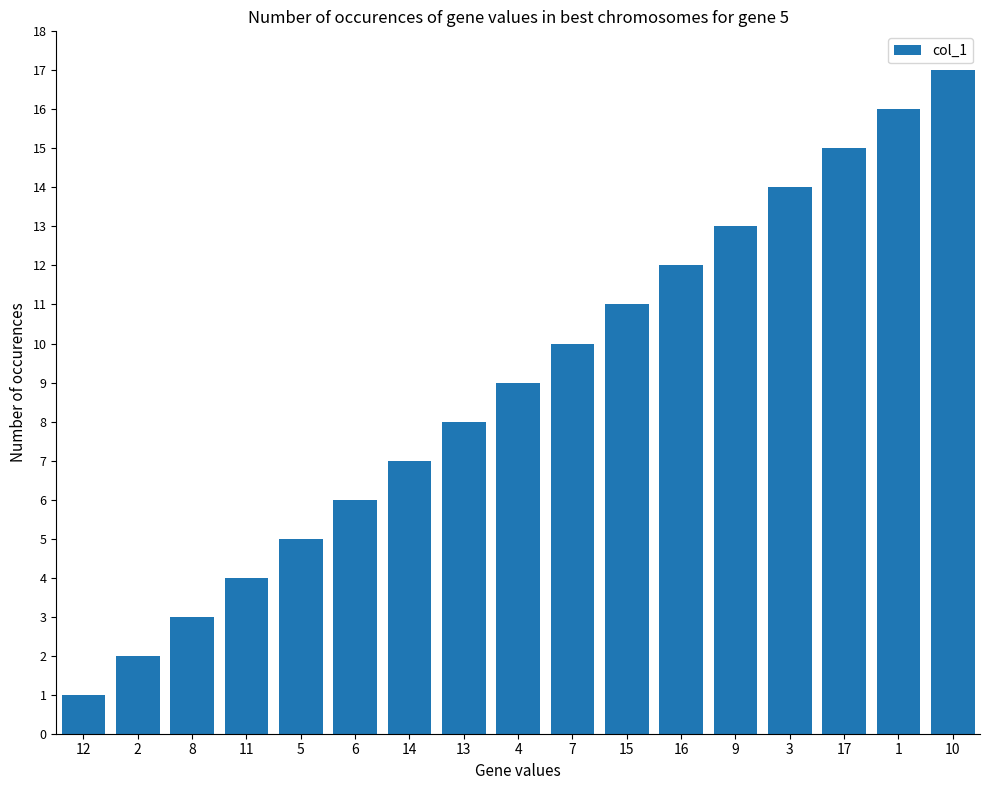

True or false: the data shows 17 at 10.

True